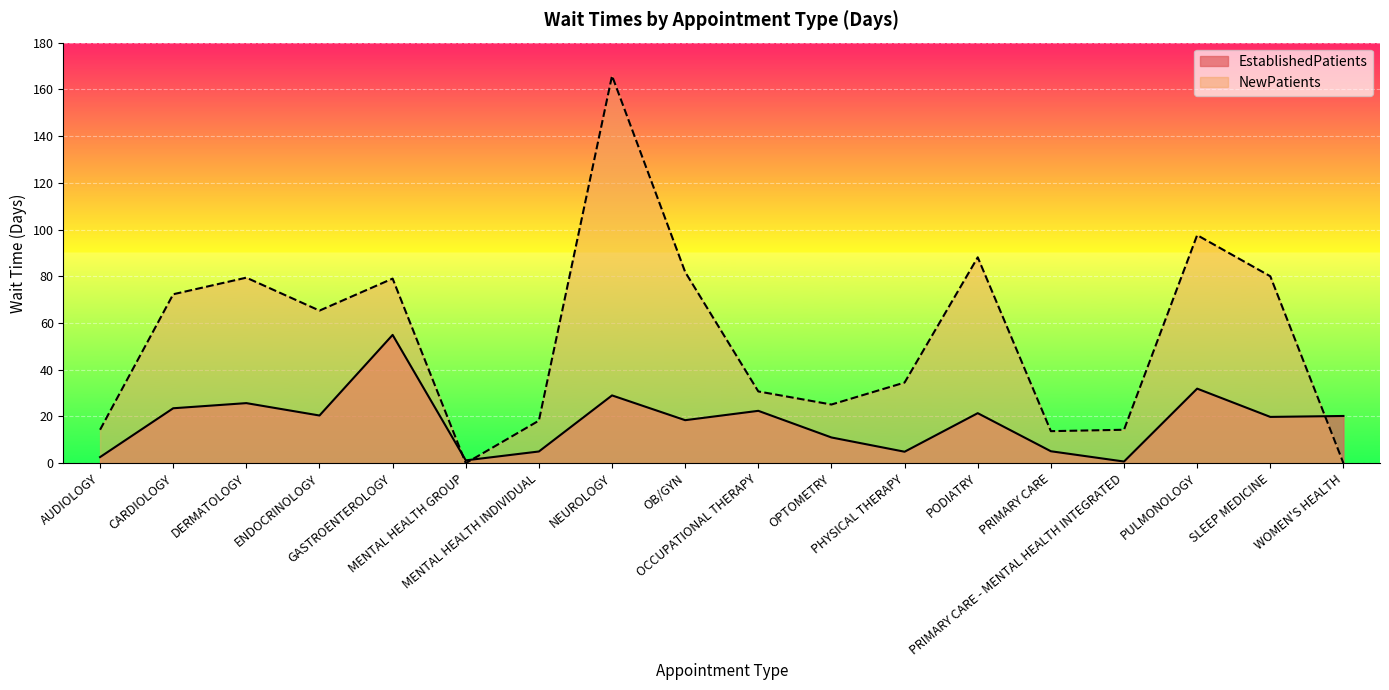

Reading right to left, transcribe all the data shown in this chart.

EstablishedPatients: WOMEN'S HEALTH=20.2	SLEEP MEDICINE=19.8	PULMONOLOGY=31.9	PRIMARY CARE - MENTAL HEALTH INTEGRATED=0.7	PRIMARY CARE=5.1	PODIATRY=21.4	PHYSICAL THERAPY=4.9	OPTOMETRY=11.0	OCCUPATIONAL THERAPY=22.4	OB/GYN=18.4	NEUROLOGY=29.0	MENTAL HEALTH INDIVIDUAL=5.0	MENTAL HEALTH GROUP=1.2	GASTROENTEROLOGY=54.9	ENDOCRINOLOGY=20.4	DERMATOLOGY=25.7	CARDIOLOGY=23.5	AUDIOLOGY=2.6
NewPatients: WOMEN'S HEALTH=0.0	SLEEP MEDICINE=80.0	PULMONOLOGY=97.6	PRIMARY CARE - MENTAL HEALTH INTEGRATED=14.3	PRIMARY CARE=13.7	PODIATRY=88.1	PHYSICAL THERAPY=34.5	OPTOMETRY=25.1	OCCUPATIONAL THERAPY=30.7	OB/GYN=81.8	NEUROLOGY=165.8	MENTAL HEALTH INDIVIDUAL=18.2	MENTAL HEALTH GROUP=0.0	GASTROENTEROLOGY=79.0	ENDOCRINOLOGY=65.3	DERMATOLOGY=79.4	CARDIOLOGY=72.3	AUDIOLOGY=14.3